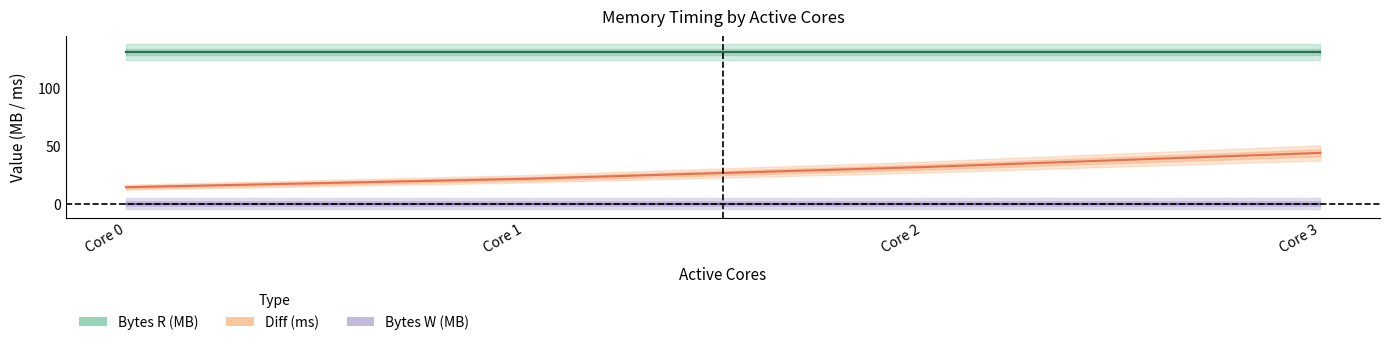

How many distinct data groups are displayed?

3